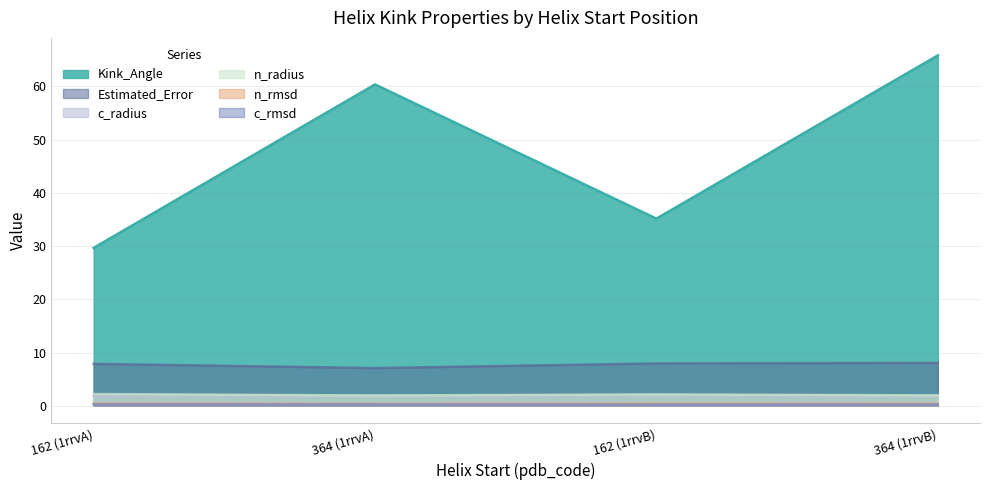

How many values in the Kink_Angle series are below 60?

2